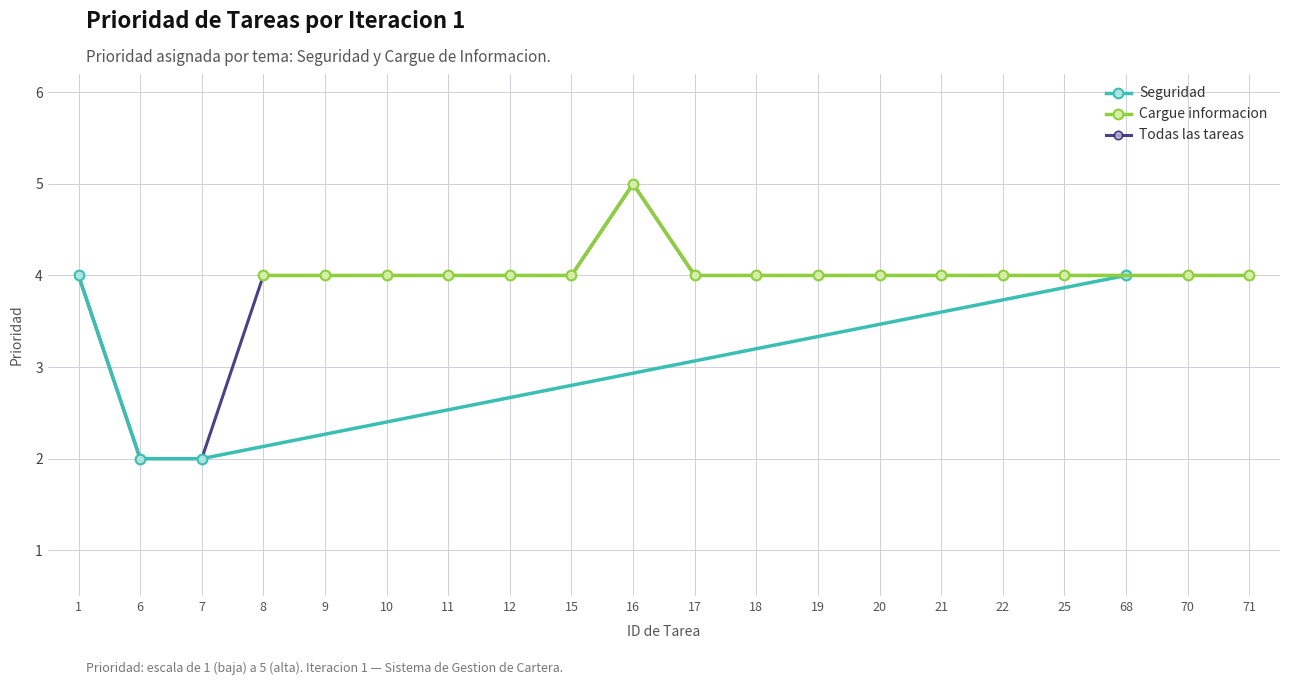

True or false: Seguridad has more than 2 points higher than both neighbors.

False